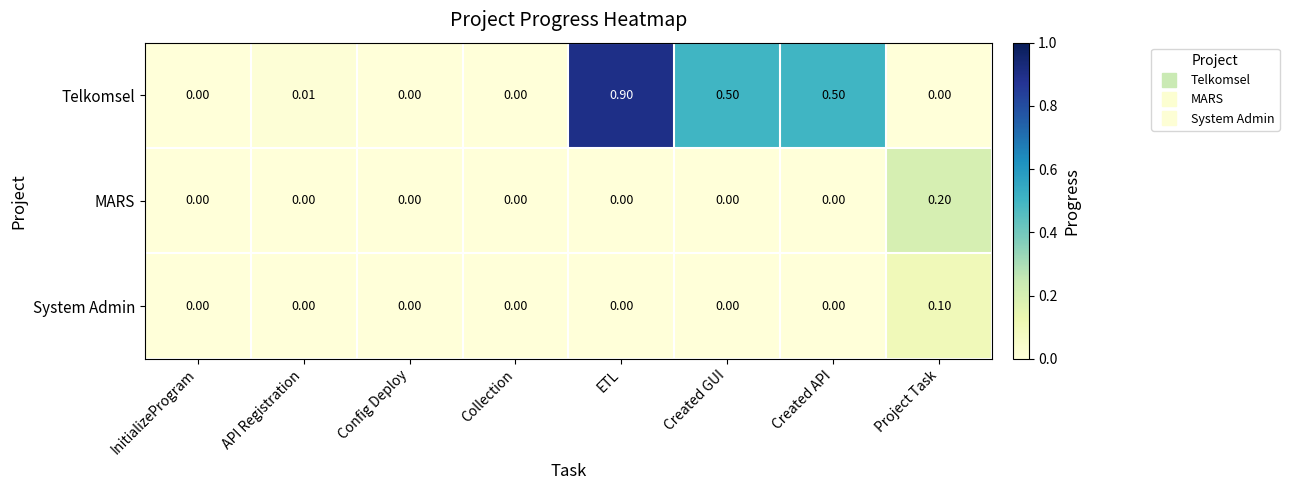

Which series has the widest spread of values?

Telkomsel